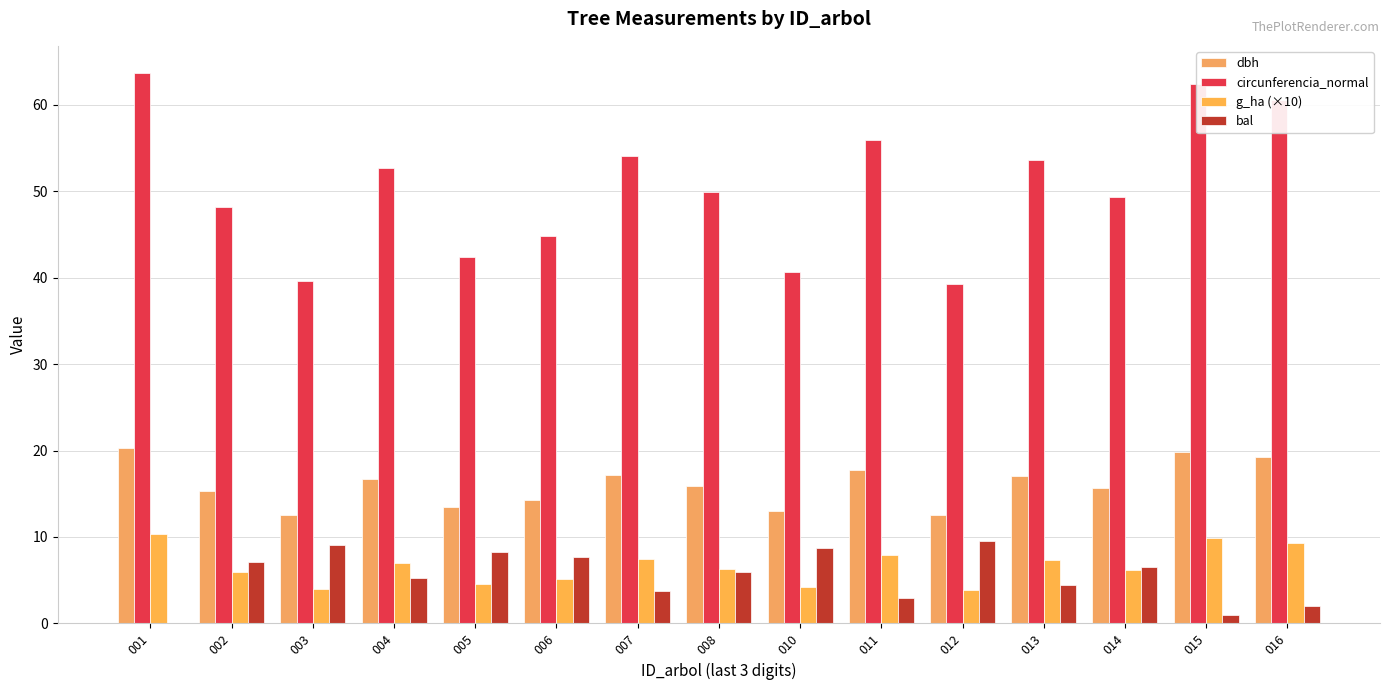

The dbh series shows 34.5 at 001. True or false?

False